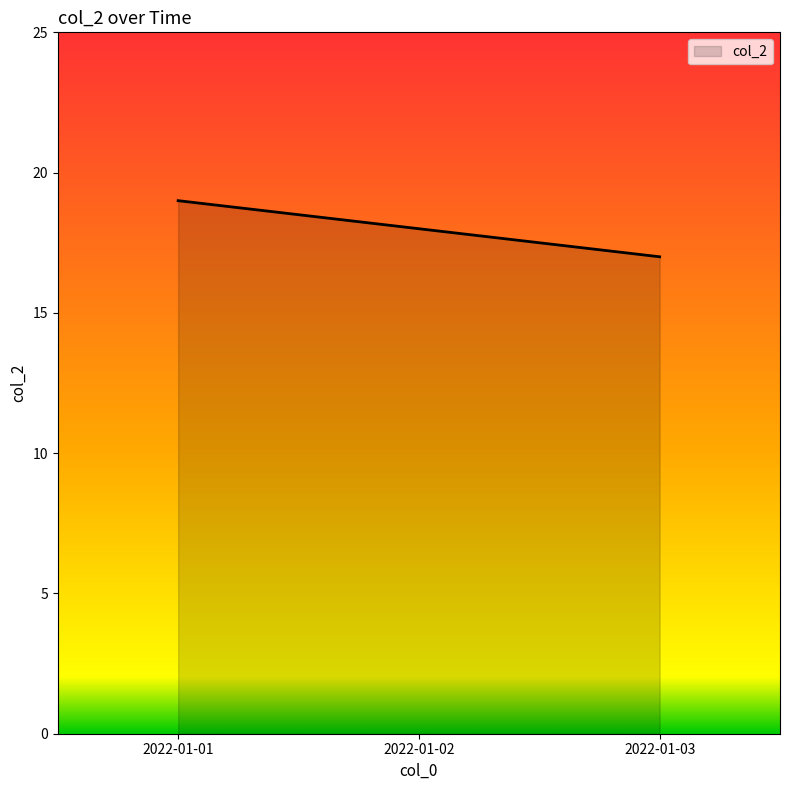

What value does the data have at 2022-01-02?

18